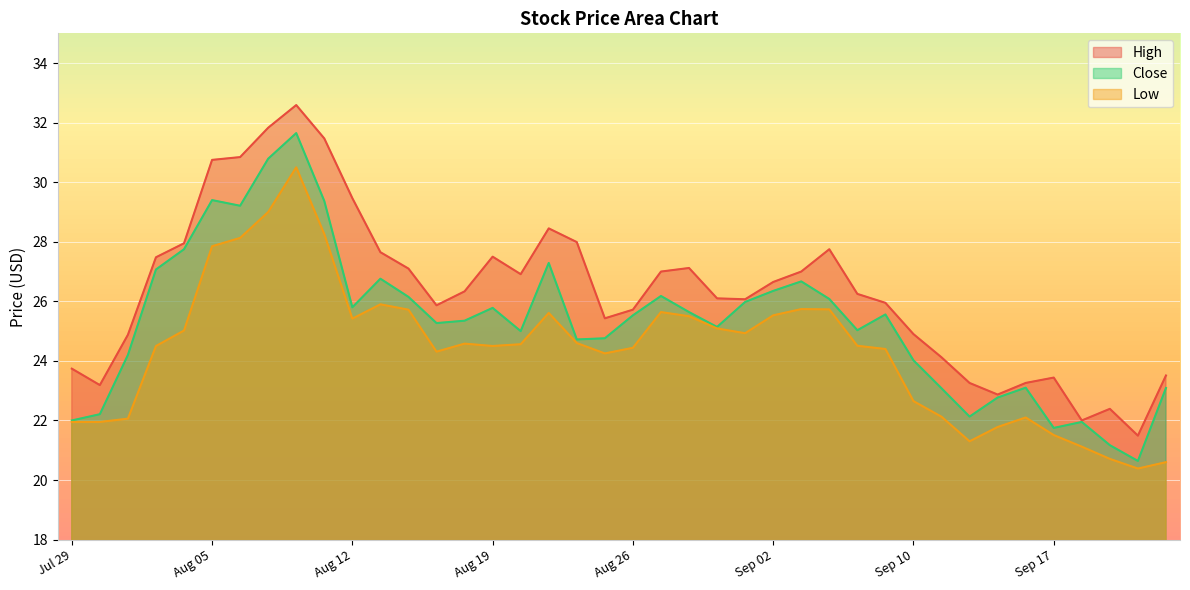

Reading left to right, list all the values displayed in this chart.

High: 23.7	23.2	24.9	27.5	28.0	30.8	30.8	31.8	32.6	31.5	29.5	27.6	27.1	25.9	26.3	27.5	26.9	28.5	28.0	25.4	25.7	27.0	27.1	26.1	26.1	26.6	27.0	27.8	26.2	26.0	24.9	24.1	23.3	22.9	23.3	23.4	22.0	22.4	21.5	23.5
Low: 22.0	22.0	22.1	24.5	25.0	27.9	28.1	29.0	30.5	28.3	25.4	25.9	25.7	24.3	24.6	24.5	24.6	25.6	24.6	24.3	24.4	25.6	25.5	25.1	24.9	25.5	25.7	25.7	24.5	24.4	22.6	22.1	21.3	21.8	22.1	21.5	21.1	20.7	20.4	20.6
Close: 22.0	22.2	24.2	27.1	27.8	29.4	29.2	30.8	31.6	29.4	25.8	26.8	26.1	25.3	25.4	25.8	25.0	27.3	24.7	24.8	25.5	26.2	25.6	25.1	26.0	26.4	26.7	26.1	25.0	25.6	24.0	23.1	22.1	22.8	23.1	21.8	22.0	21.2	20.6	23.1